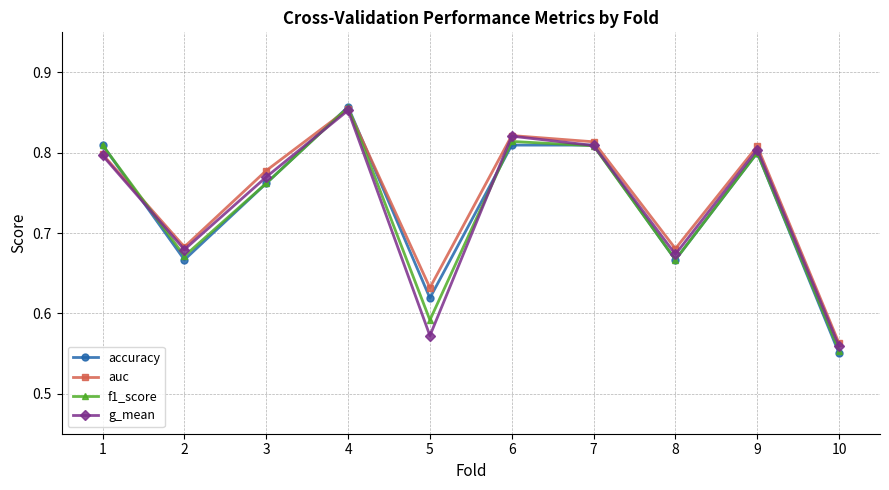

What is the sum of the g_mean values at 4 and 1?

1.6